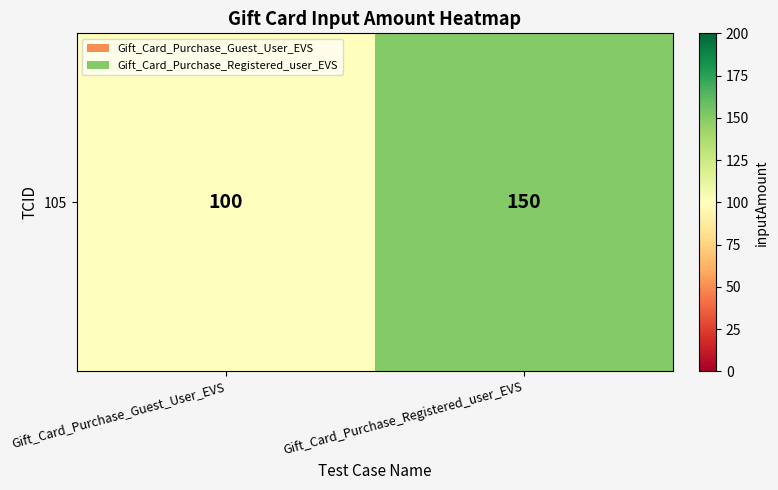

What is the change in value from Gift_Card_Purchase_Guest_User_EVS to Gift_Card_Purchase_Registered_user_EVS?

+50